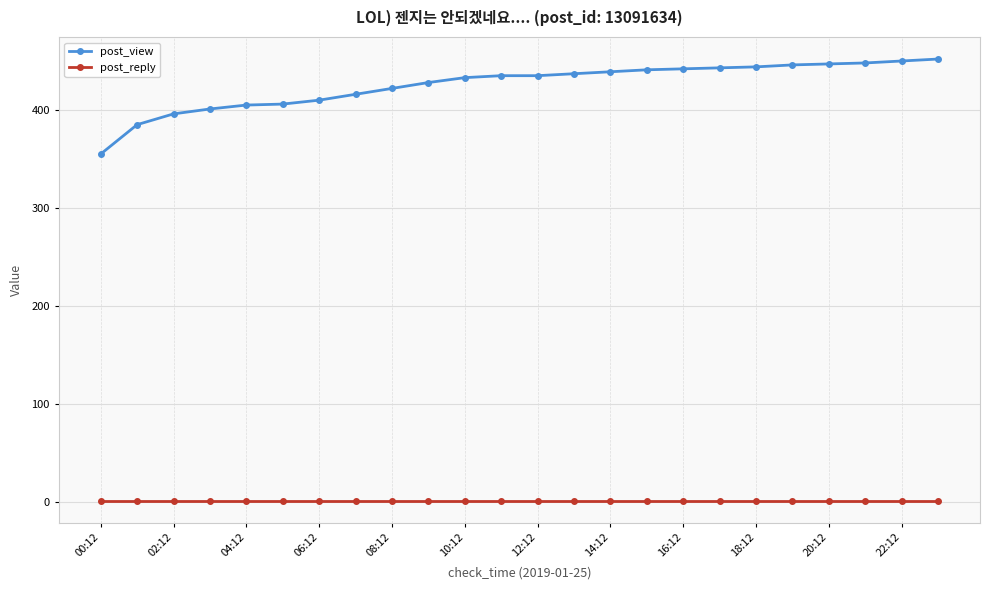

Which series has the widest spread of values?

post_view